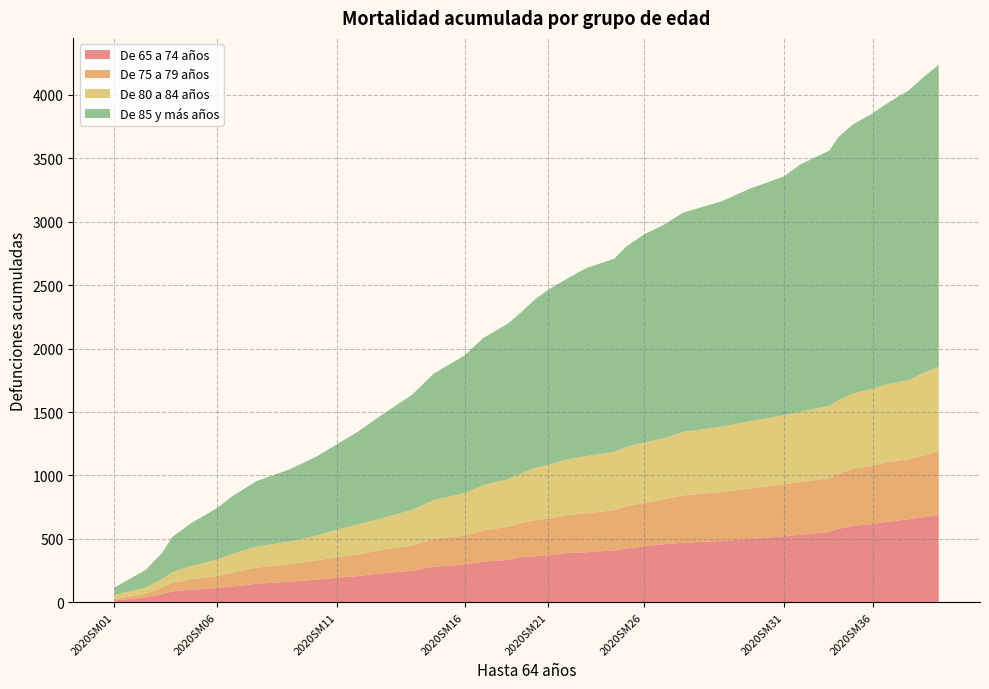

Reading right to left, transcribe all the data shown in this chart.

De 65 a 74 años: 688	671	655	635	617	602	578	555	532	521	498	484	469	458	440	425	409	394	388	369	363	355	334	320	297	281	249	227	207	193	178	162	145	125	112	100	85	64	39	14
De 75 a 79 años: 501	488	474	469	459	450	435	423	416	409	399	385	373	355	342	332	317	307	299	290	284	271	261	246	228	218	199	183	169	162	152	138	128	110	93	82	68	51	27	10
De 80 a 84 años: 667	652	624	616	608	593	579	572	555	545	532	516	501	482	478	468	460	451	439	425	412	390	375	359	336	308	281	248	240	217	196	179	166	148	132	104	84	68	51	33
De 85 y más años: 2382	2333	2286	2216	2172	2121	2070	2013	1948	1882	1833	1778	1728	1682	1639	1580	1523	1482	1425	1380	1328	1271	1226	1160	1086	996	908	809	731	673	623	569	514	457	405	338	279	202	137	60